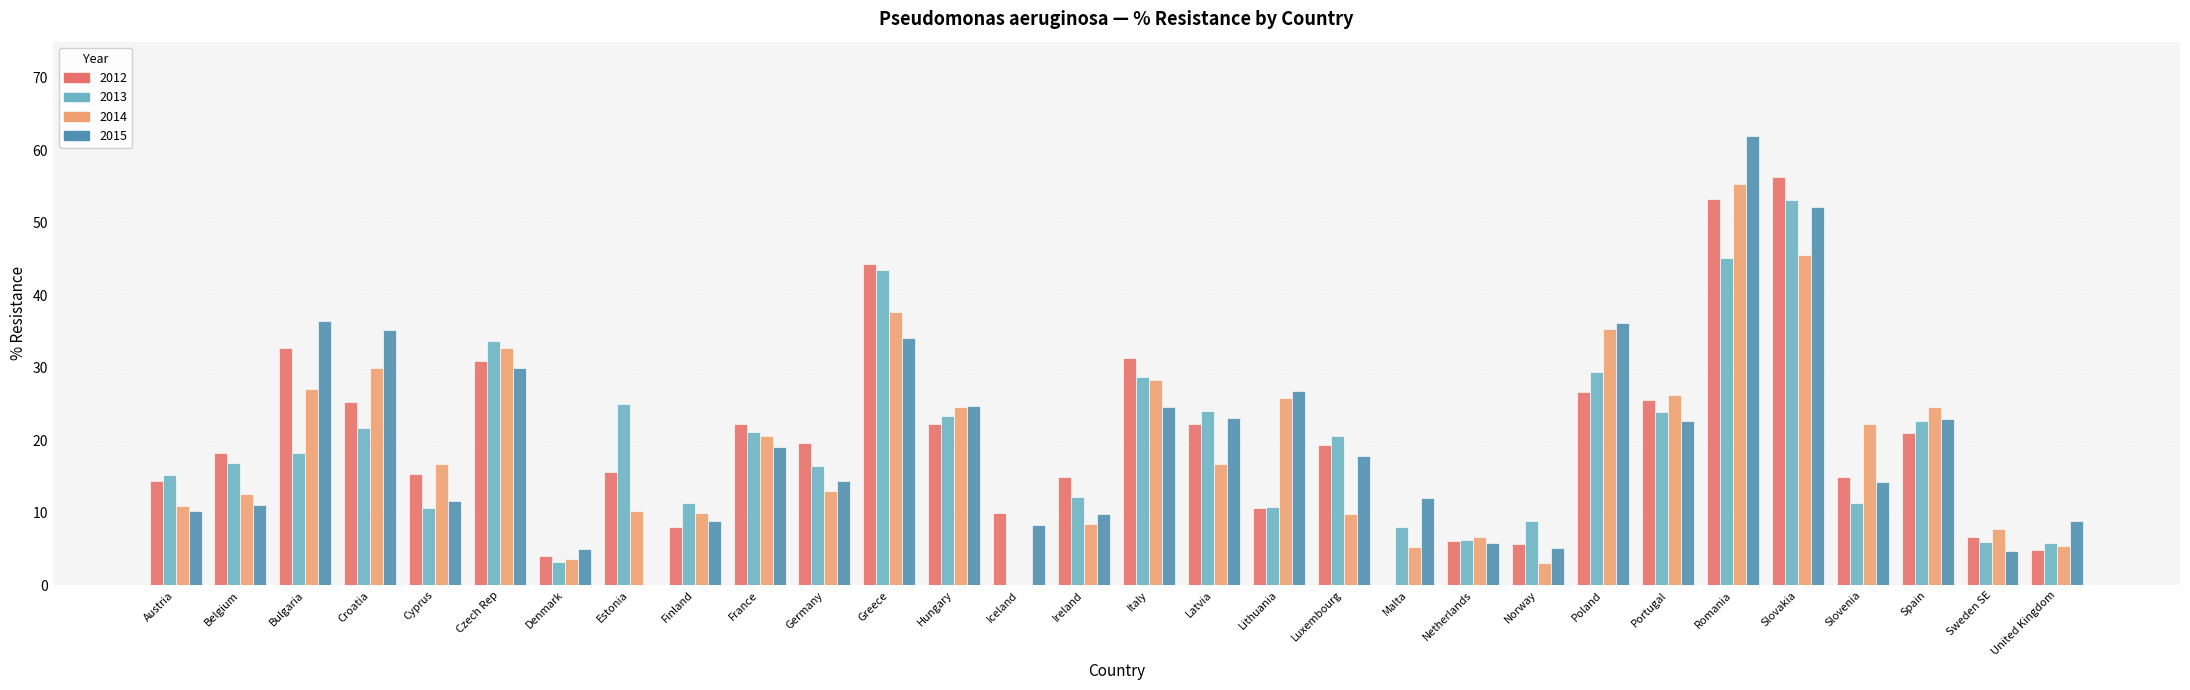

What are all the series names shown in the legend?

2012, 2013, 2014, 2015